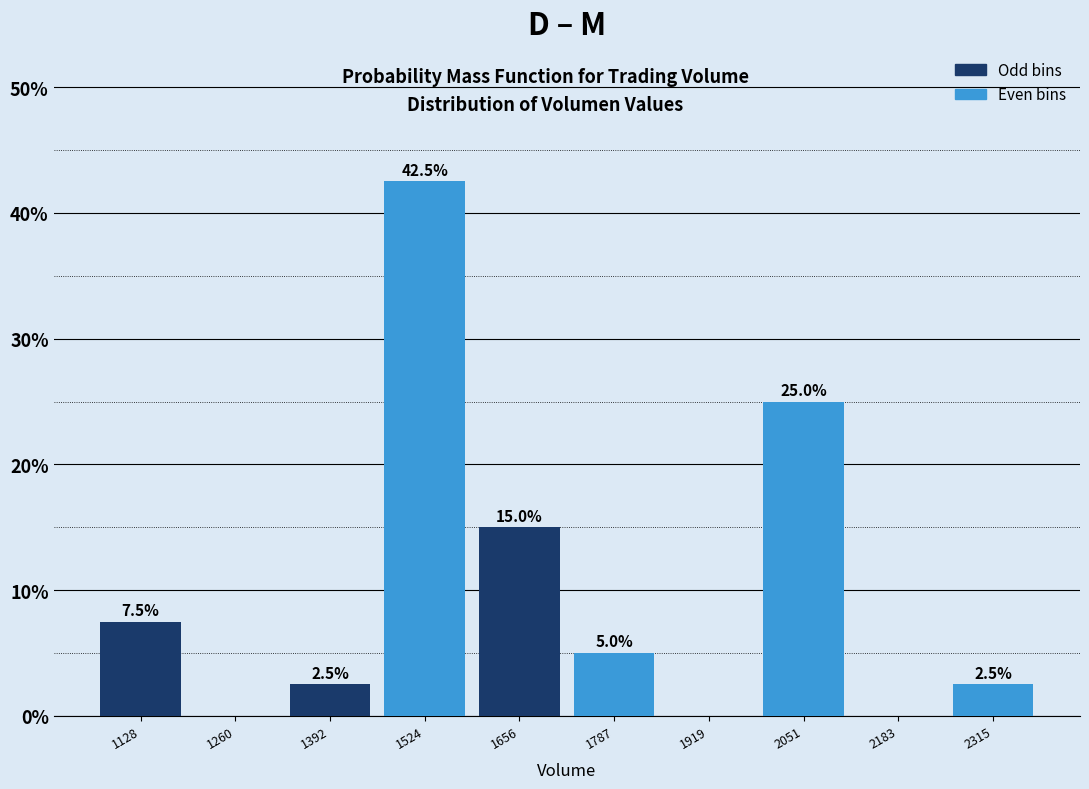

Over which range of the x-axis is the bar tallest?

1460 to 1580